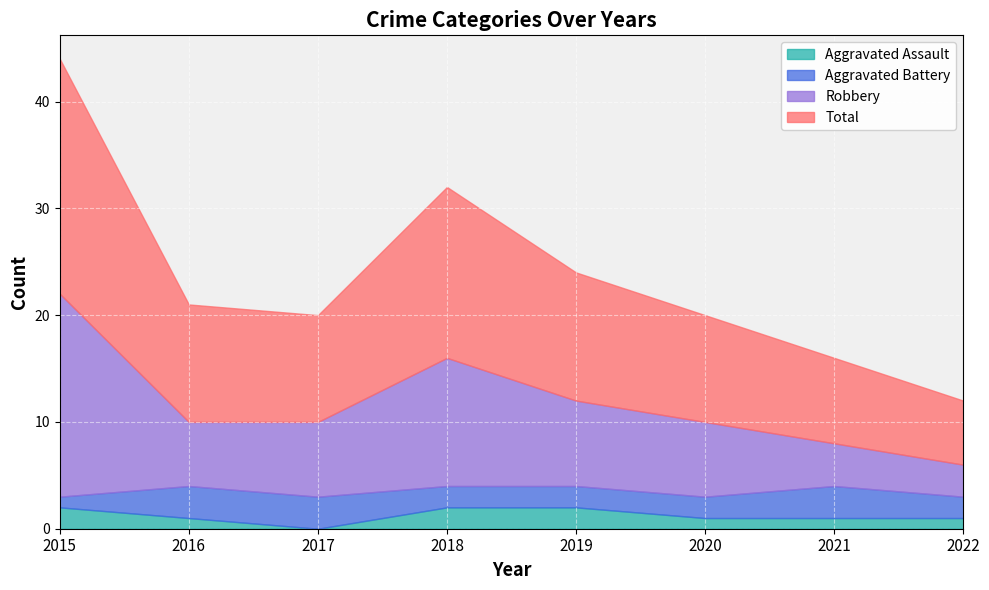

What is the value of the Total point at the 2nd from the left?

11